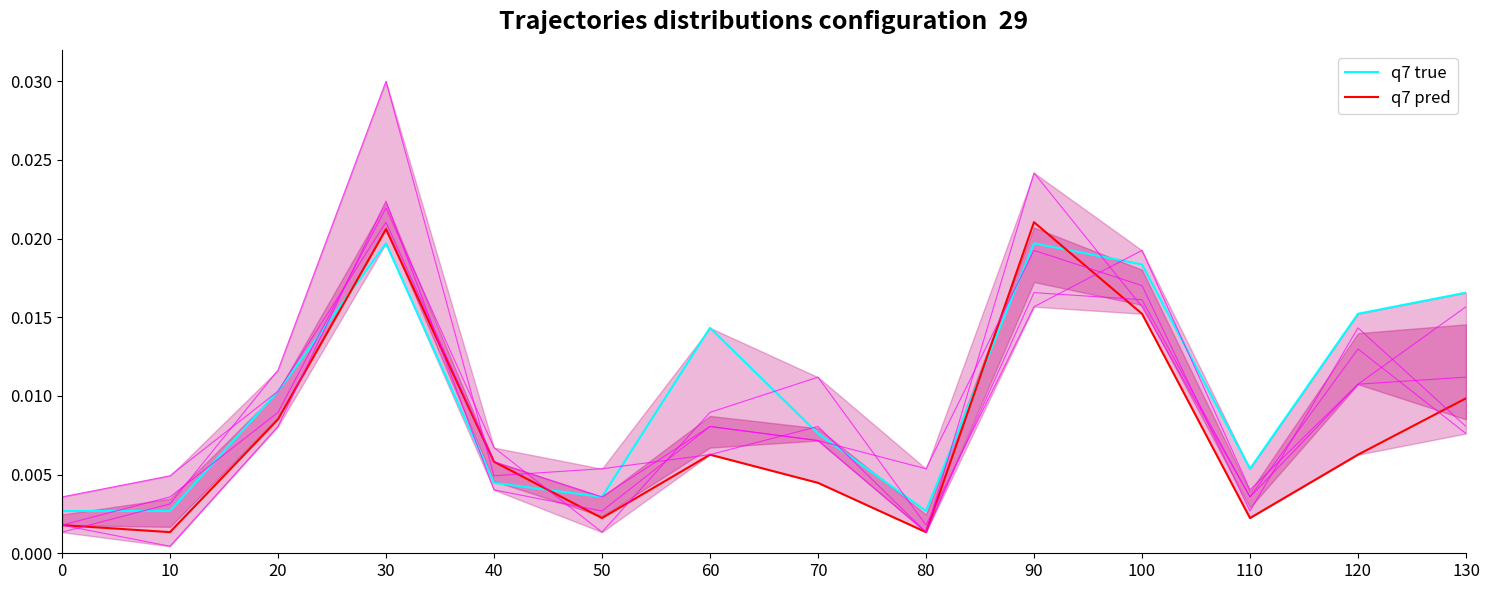

What are all the series names shown in the legend?

q7 true, q7 pred